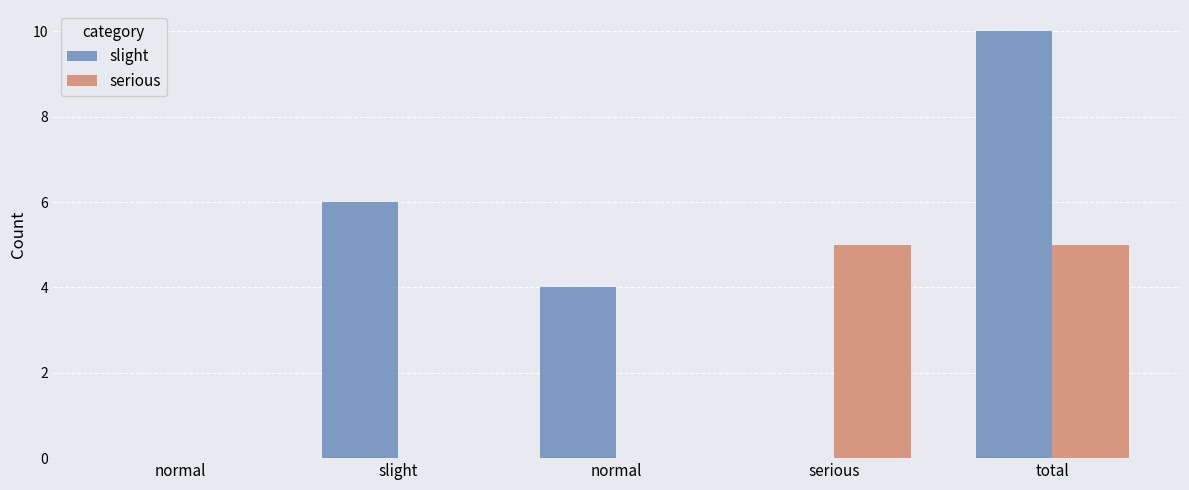

What are all the series names shown in the legend?

slight, serious